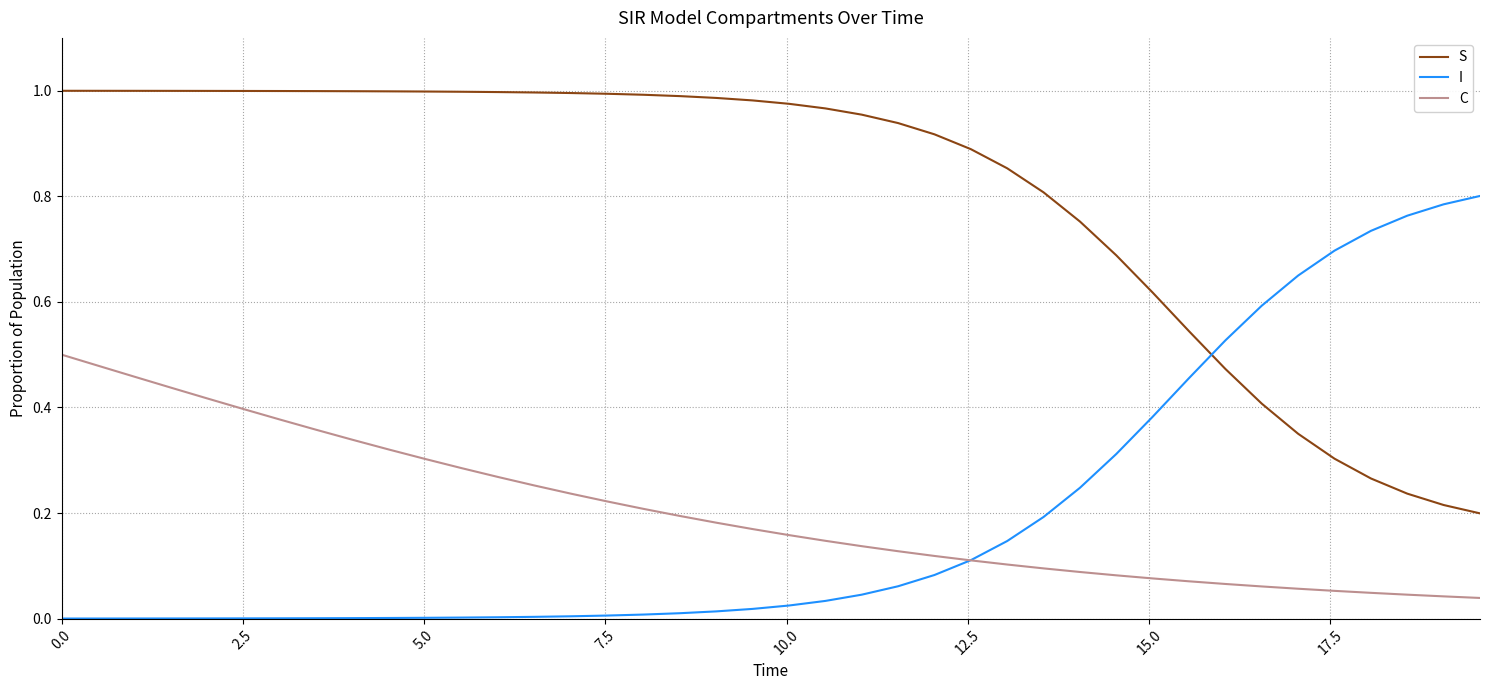

List the series in order of their peak value, highest first.

S, I, C